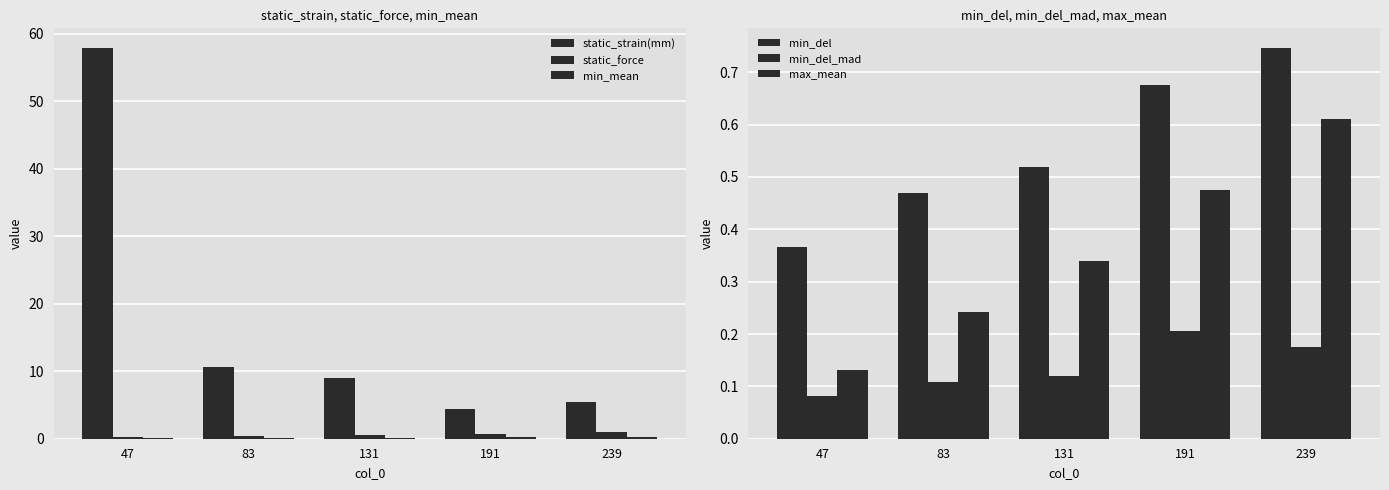

How many groups of bars are there?

5